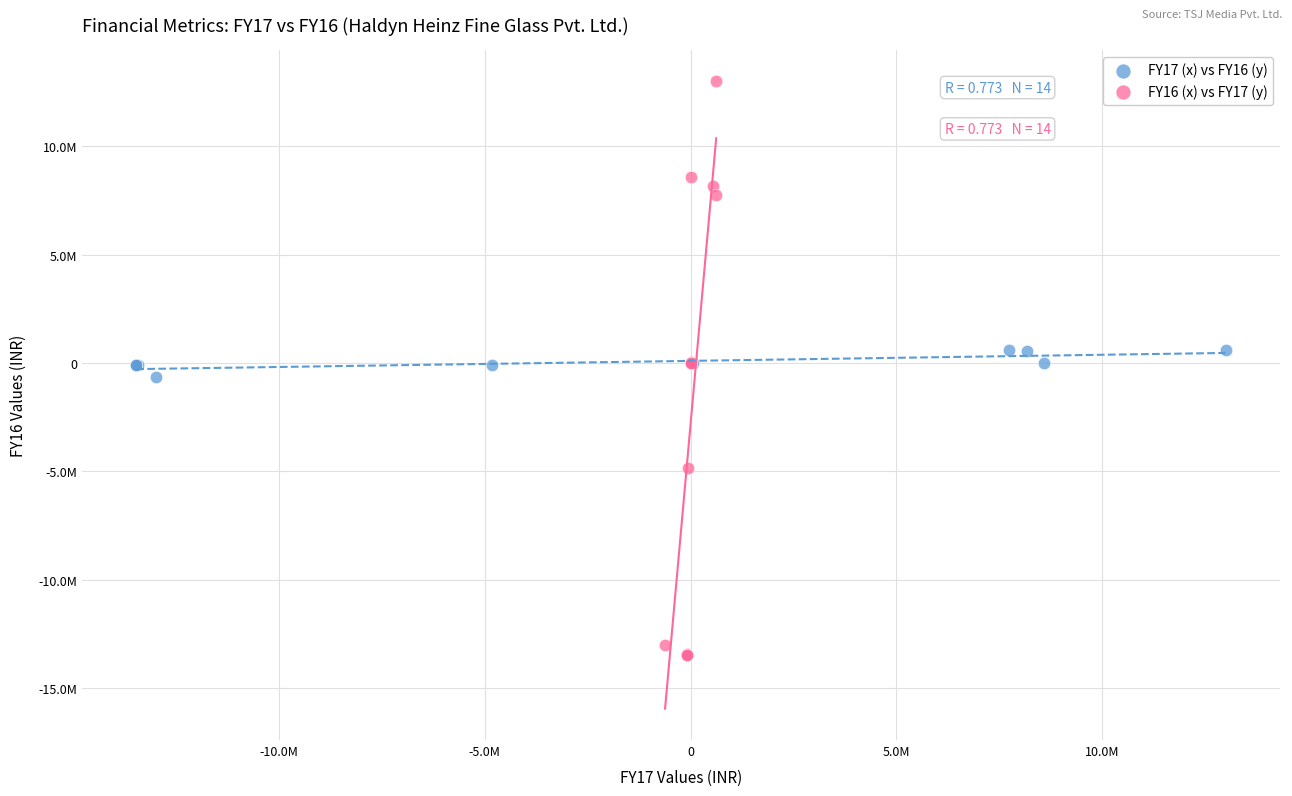

Which series reaches the maximum Y coordinate?

FY16 (x) vs FY17 (y)